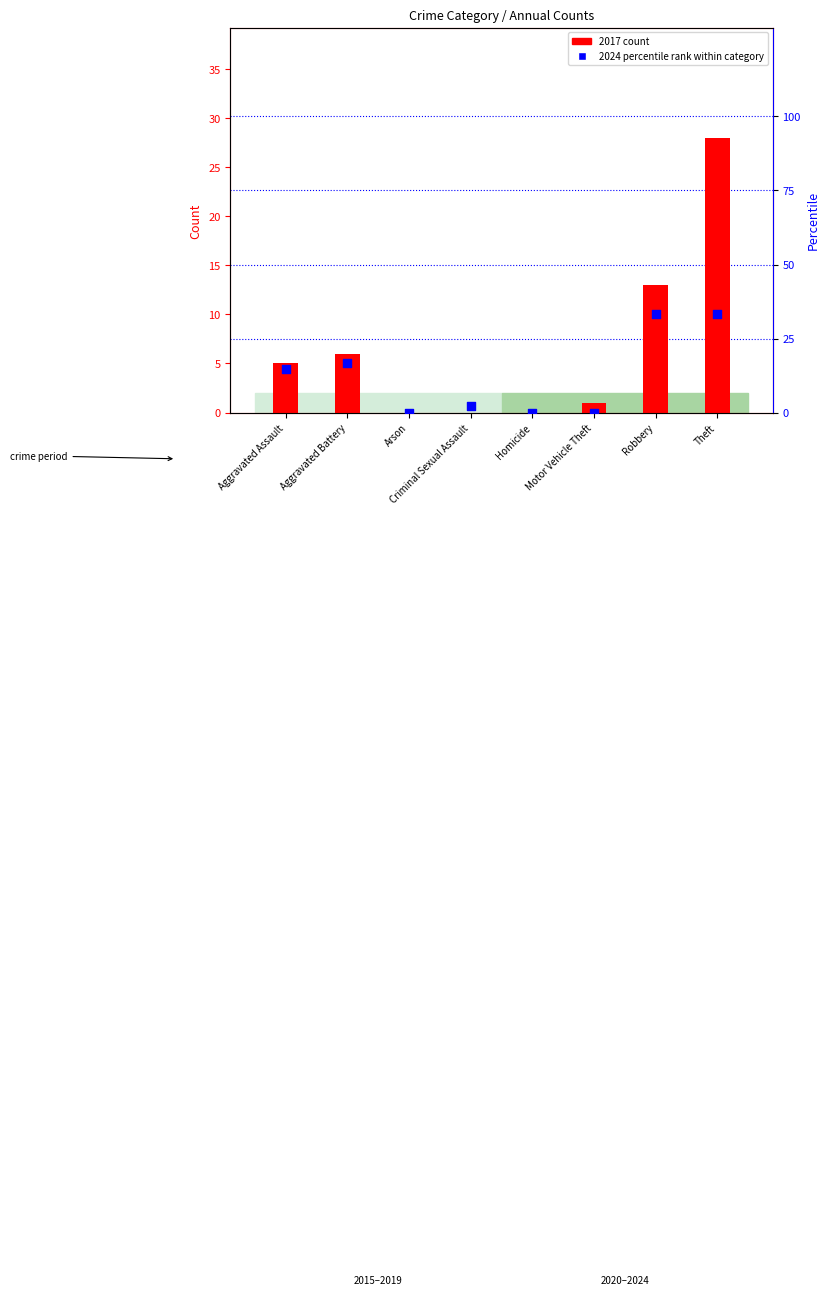

What are all the series names shown in the legend?

2017 count, 2024 percentile rank within category